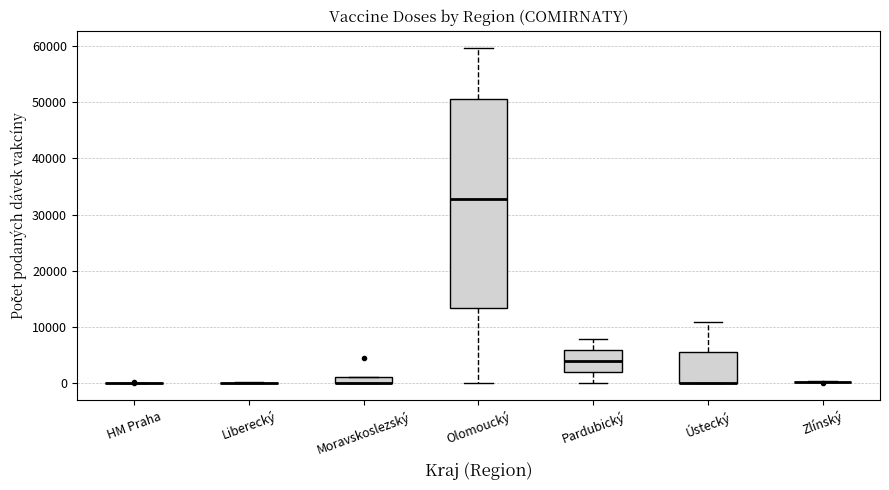

Comparing the boxes themselves (not the whiskers), which one is the tallest?

Olomoucký